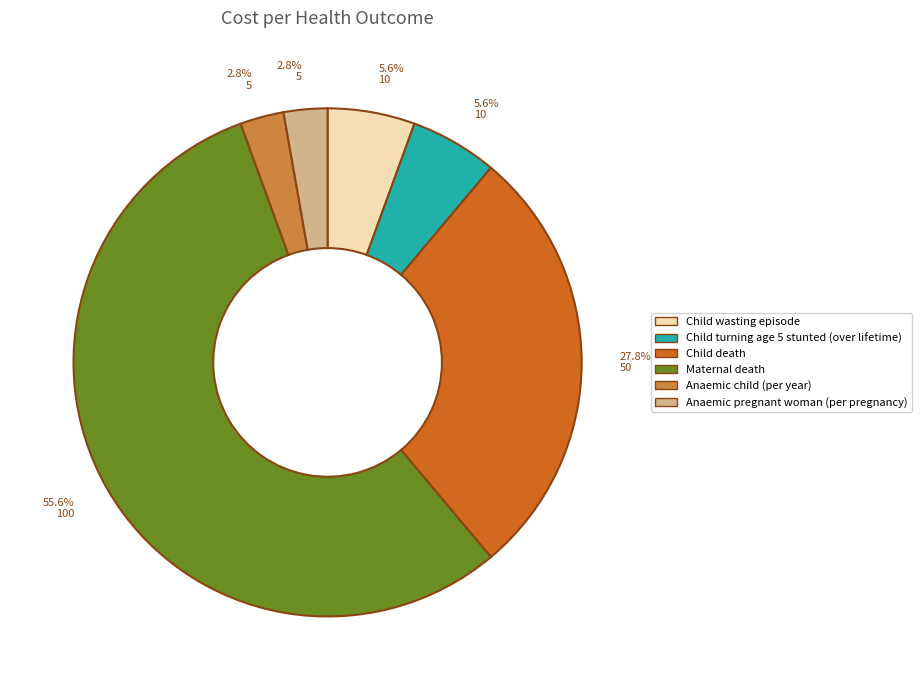

Between Child death and Maternal death, which is larger?

Maternal death